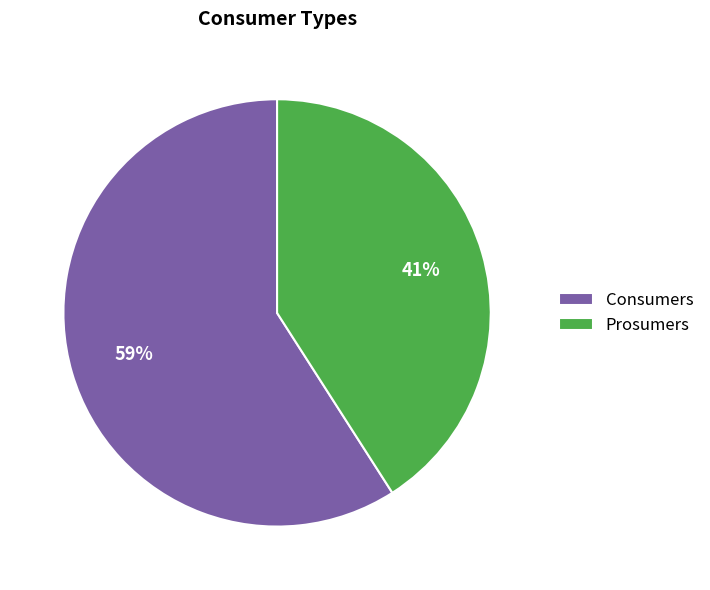

How many slices are in this pie chart?

2